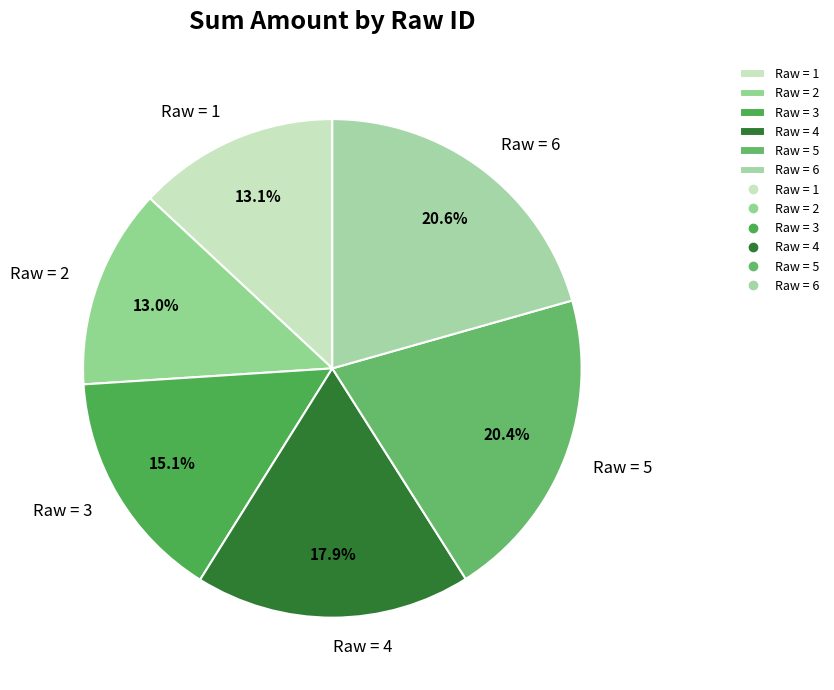

Which has a higher value, Raw = 6 or Raw = 1?

Raw = 6